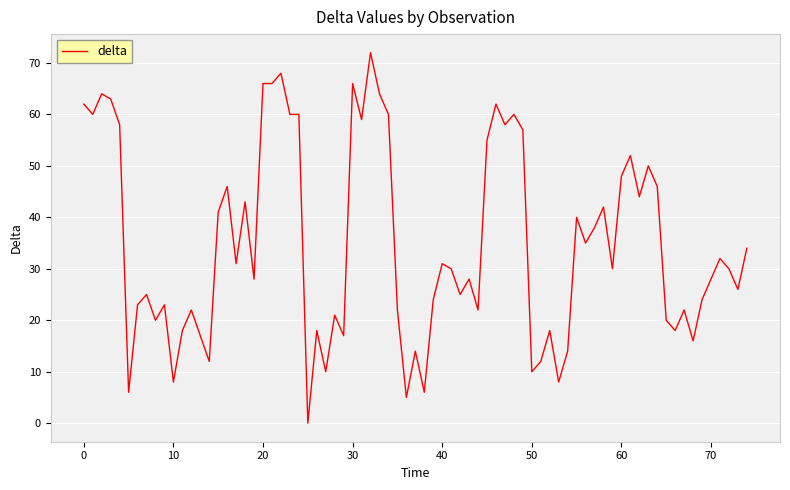

What is the difference between the second highest and minimum values?

68